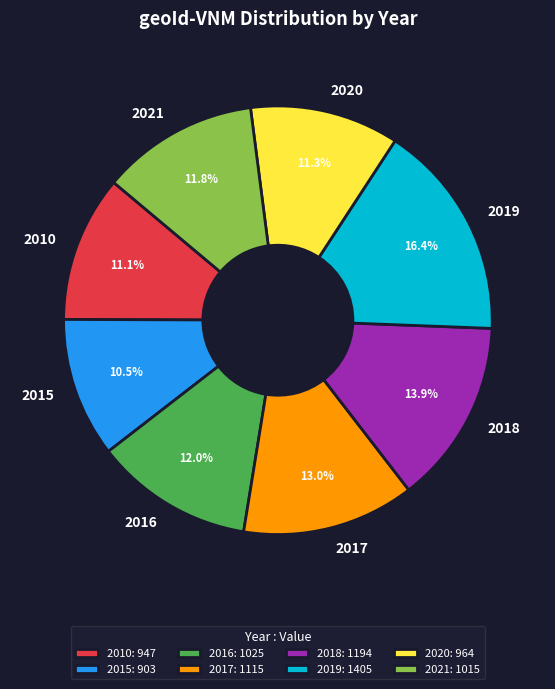

To the nearest percent, what is the difference between the 2021 and 2019 slice percentages?

5%